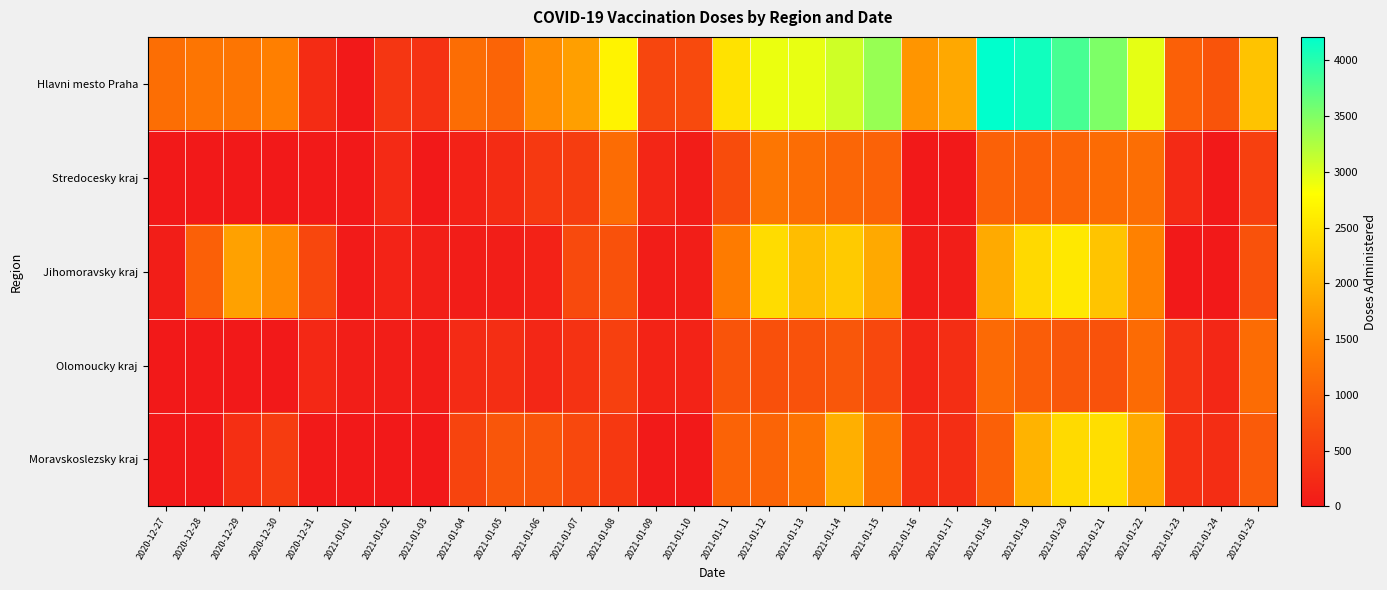

Reading left to right, list all the values displayed in this chart.

Hlavni mesto Praha: 2020-12-27=1173	2020-12-28=1267	2020-12-29=1273	2020-12-30=1411	2020-12-31=259	2021-01-01=0	2021-01-02=409	2021-01-03=353	2021-01-04=1162	2021-01-05=1028	2021-01-06=1555	2021-01-07=1757	2021-01-08=2676	2021-01-09=624	2021-01-10=682	2021-01-11=2486	2021-01-12=2912	2021-01-13=2928	2021-01-14=3069	2021-01-15=3376	2021-01-16=1652	2021-01-17=1857	2021-01-18=4209	2021-01-19=4113	2021-01-20=3821	2021-01-21=3517	2021-01-22=2949	2021-01-23=984	2021-01-24=814	2021-01-25=2150
Stredocesky kraj: 2020-12-27=0	2020-12-28=0	2020-12-29=0	2020-12-30=0	2020-12-31=18	2021-01-01=0	2021-01-02=233	2021-01-03=0	2021-01-04=128	2021-01-05=267	2021-01-06=438	2021-01-07=498	2021-01-08=1137	2021-01-09=189	2021-01-10=55	2021-01-11=713	2021-01-12=1289	2021-01-13=1165	2021-01-14=1062	2021-01-15=1006	2021-01-16=0	2021-01-17=0	2021-01-18=990	2021-01-19=977	2021-01-20=1032	2021-01-21=1127	2021-01-22=1170	2021-01-23=239	2021-01-24=0	2021-01-25=537
Jihomoravsky kraj: 2020-12-27=68	2020-12-28=973	2020-12-29=1782	2020-12-30=1531	2020-12-31=636	2021-01-01=30	2021-01-02=138	2021-01-03=83	2021-01-04=60	2021-01-05=77	2021-01-06=125	2021-01-07=674	2021-01-08=779	2021-01-09=55	2021-01-10=70	2021-01-11=1354	2021-01-12=2430	2021-01-13=2088	2021-01-14=2226	2021-01-15=1863	2021-01-16=50	2021-01-17=66	2021-01-18=1876	2021-01-19=2393	2021-01-20=2562	2021-01-21=2165	2021-01-22=1429	2021-01-23=7	2021-01-24=2	2021-01-25=797
Olomoucky kraj: 2020-12-27=0	2020-12-28=0	2020-12-29=0	2020-12-30=0	2020-12-31=212	2021-01-01=79	2021-01-02=78	2021-01-03=62	2021-01-04=253	2021-01-05=292	2021-01-06=192	2021-01-07=347	2021-01-08=542	2021-01-09=144	2021-01-10=132	2021-01-11=818	2021-01-12=763	2021-01-13=781	2021-01-14=852	2021-01-15=655	2021-01-16=174	2021-01-17=295	2021-01-18=1123	2021-01-19=932	2021-01-20=853	2021-01-21=785	2021-01-22=1127	2021-01-23=361	2021-01-24=193	2021-01-25=1138
Moravskoslezsky kraj: 2020-12-27=1	2020-12-28=0	2020-12-29=306	2020-12-30=480	2020-12-31=17	2021-01-01=1	2021-01-02=0	2021-01-03=0	2021-01-04=595	2021-01-05=842	2021-01-06=838	2021-01-07=644	2021-01-08=425	2021-01-09=12	2021-01-10=0	2021-01-11=1022	2021-01-12=1042	2021-01-13=1245	2021-01-14=1937	2021-01-15=1245	2021-01-16=306	2021-01-17=294	2021-01-18=977	2021-01-19=1979	2021-01-20=2406	2021-01-21=2442	2021-01-22=1861	2021-01-23=324	2021-01-24=282	2021-01-25=909